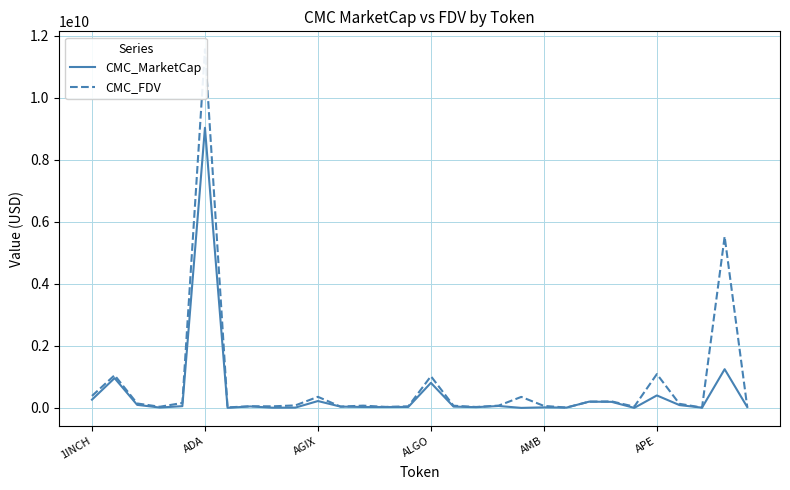

True or false: CMC_MarketCap and CMC_FDV intersect in this chart.

False